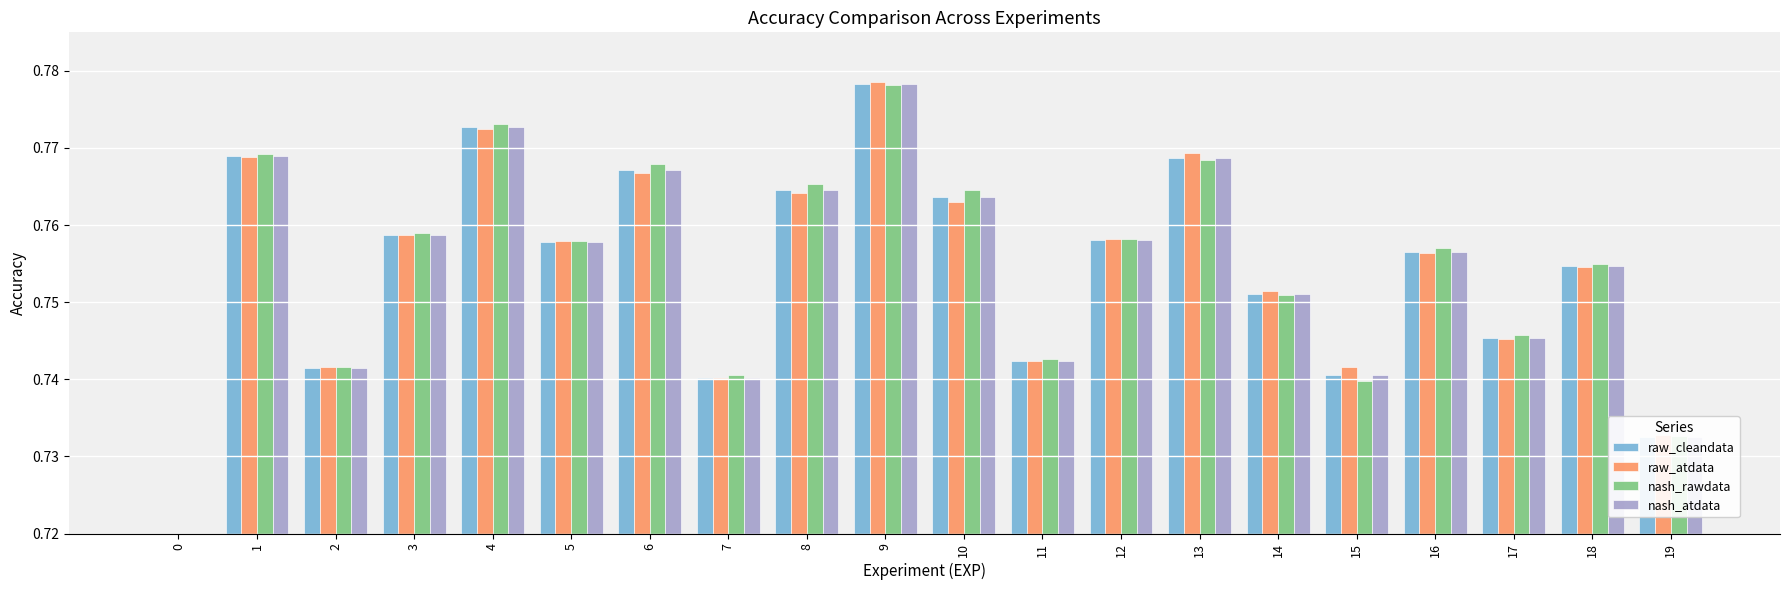

What is the sum of the nash_atdata values at 17 and 4?

1.5